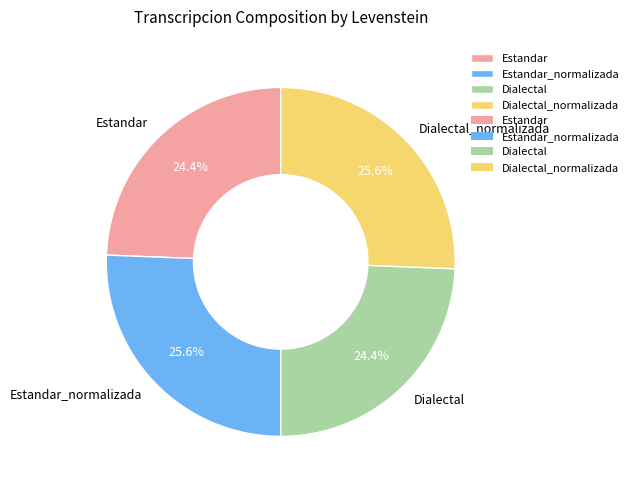

What is the ratio of the value at Estandar_normalizada to the value at Dialectal_normalizada?

1.0